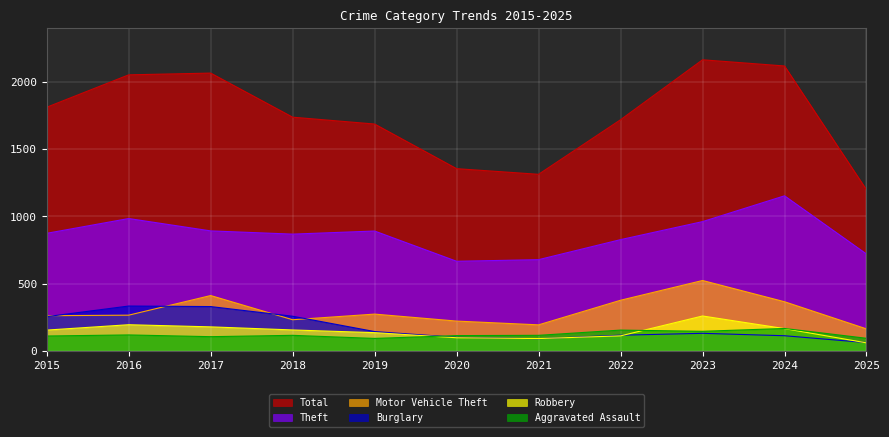

Rank the categories by Robbery value from highest to lowest.

2023, 2016, 2017, 2024, 2018, 2015, 2019, 2022, 2020, 2021, 2025